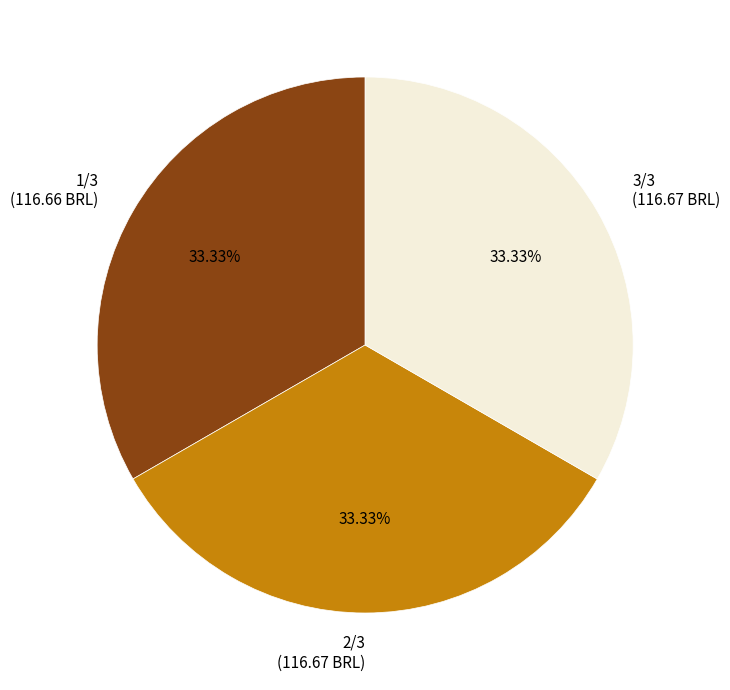

To the nearest percent, what portion does 2/3 represent?

33%